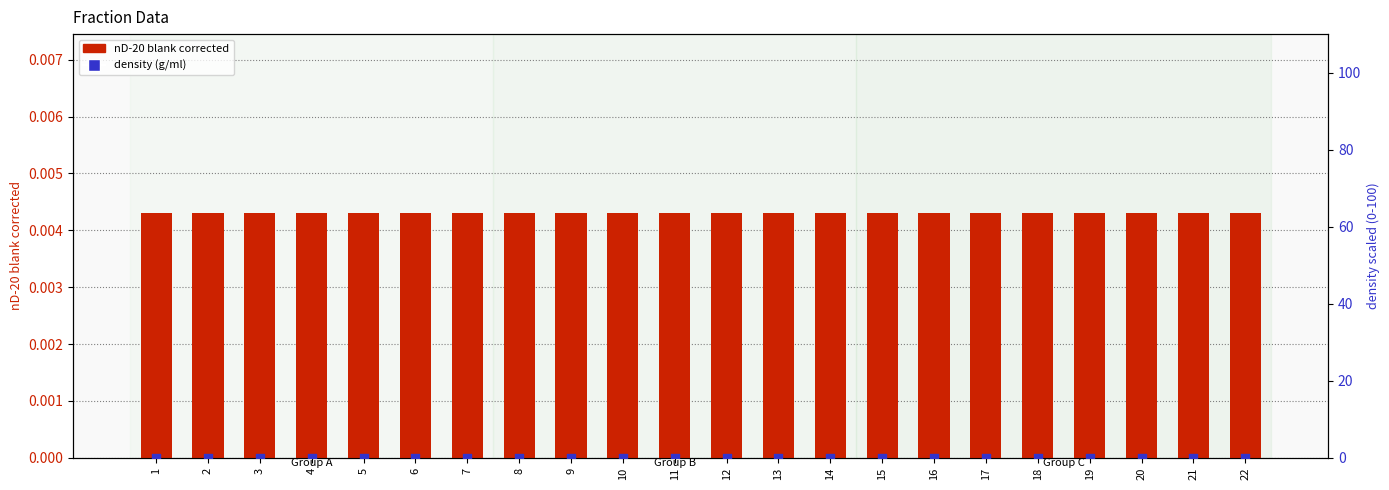

Which series contains the highest Y value?

nD-20 blank corrected